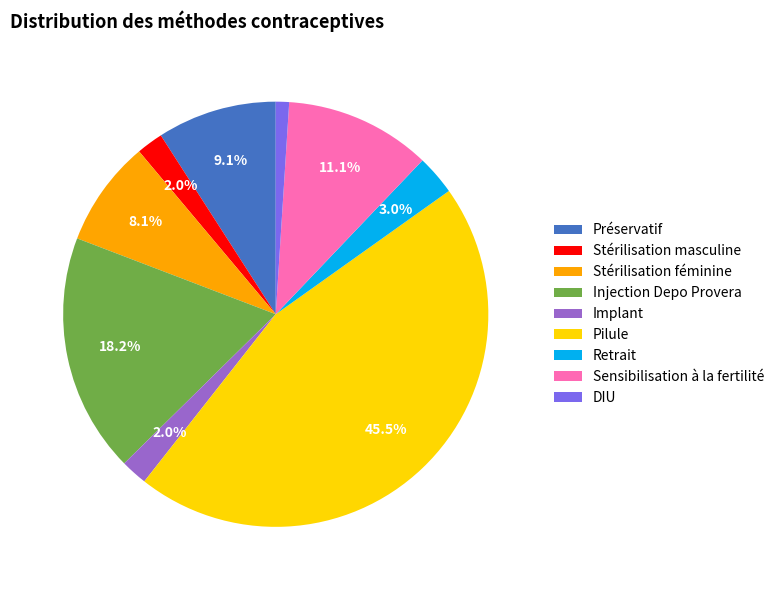

The Pilule slice represents 59% of the pie. True or false?

False